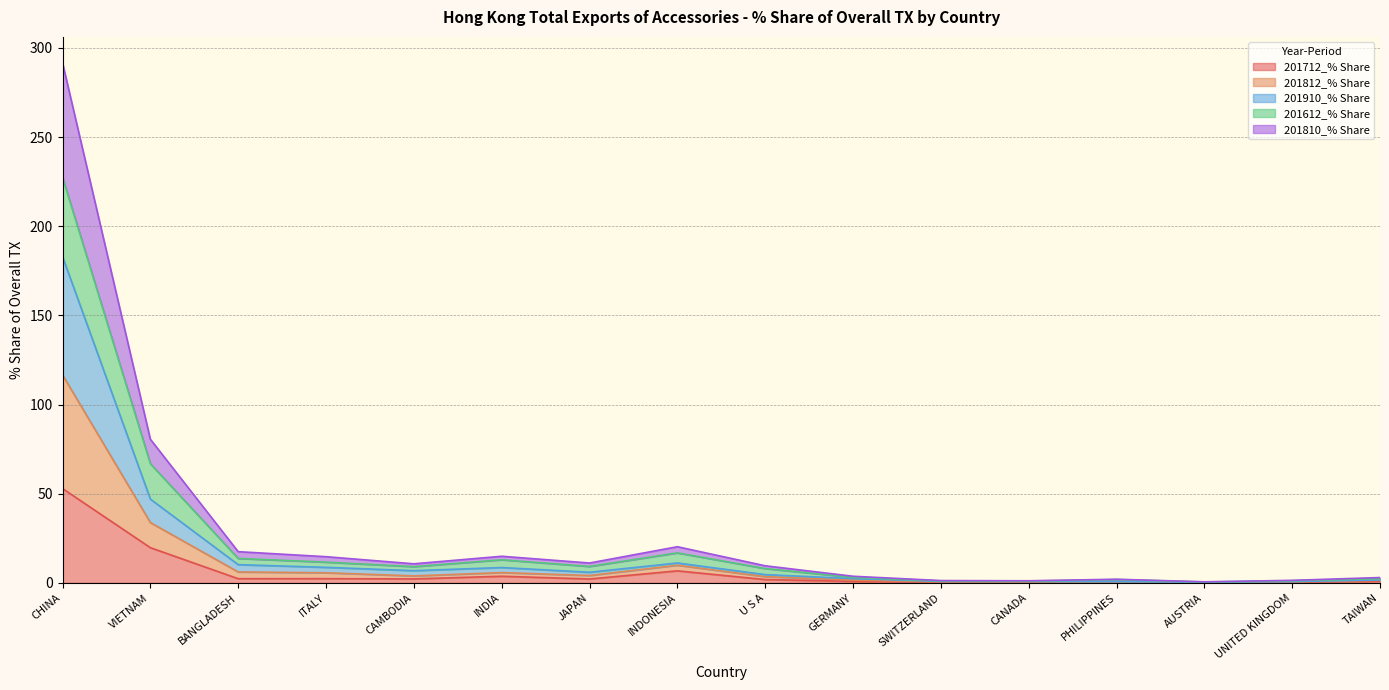

How many values in the 201810_% Share series are below 3?

7